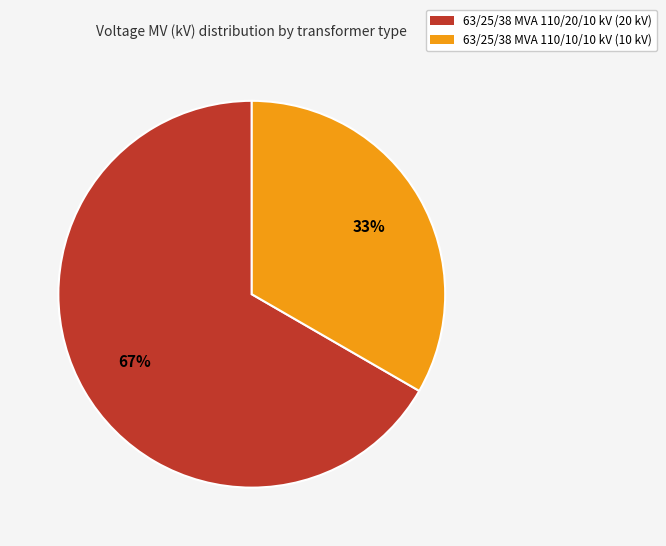

Is it true that 63/25/38 MVA 110/20/10 kV is 67% of the pie?

True